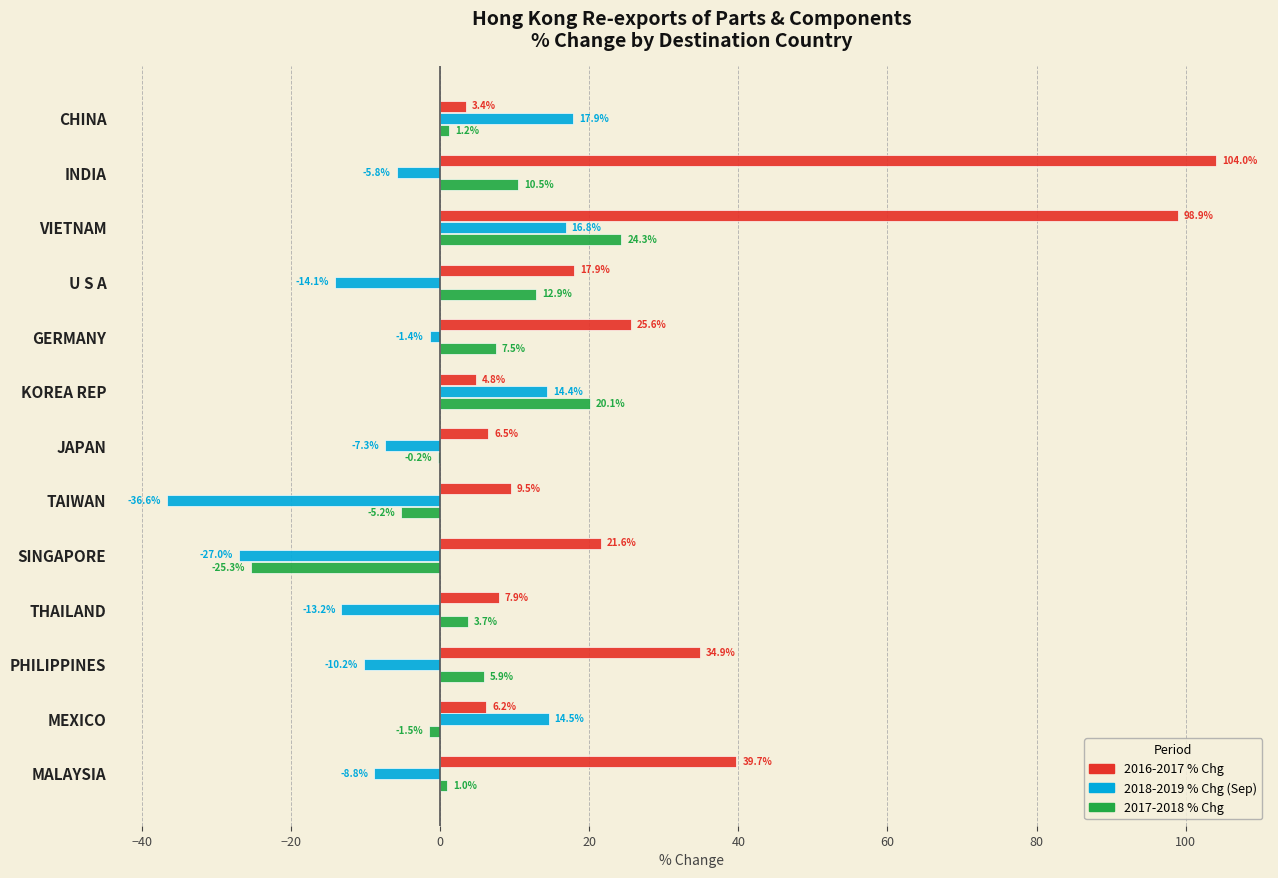

What is the sum of all 2018-2019 % Chg (Sep) values?

-60.8